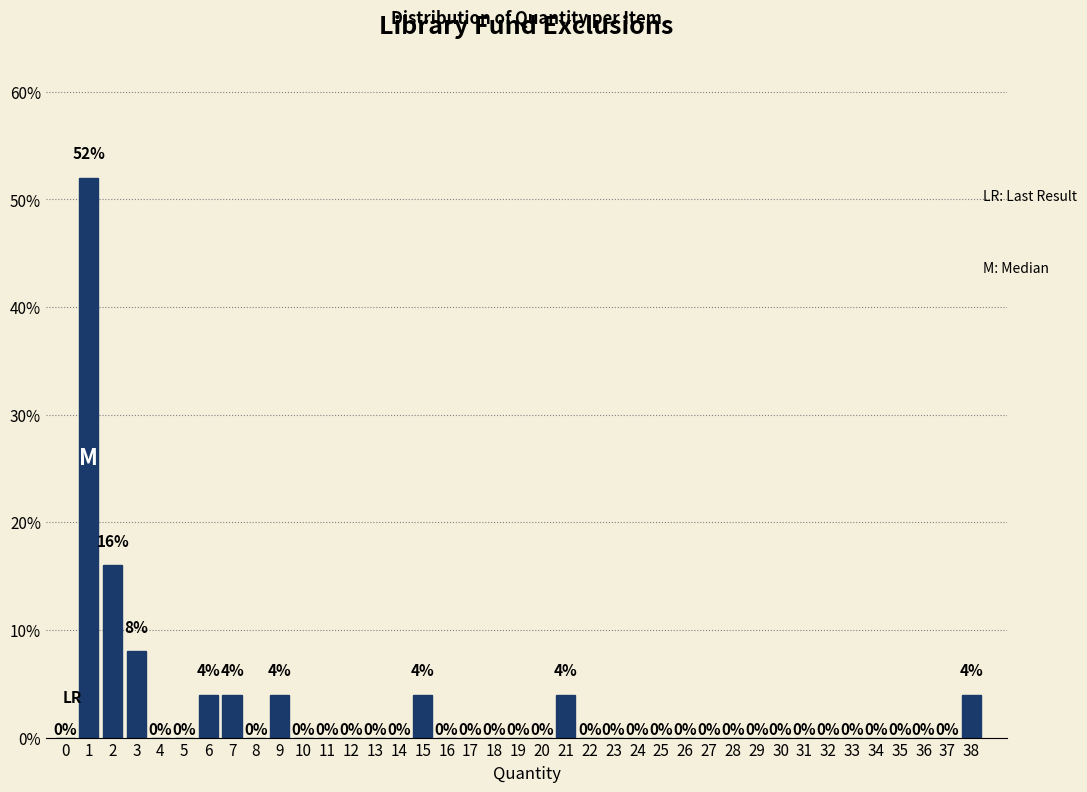

Reading left to right, list all the values displayed in this chart.

0=0	1=52	2=16	3=8	4=0	5=0	6=4	7=4	8=0	9=4	10=0	11=0	12=0	13=0	14=0	15=4	16=0	17=0	18=0	19=0	20=0	21=4	22=0	23=0	24=0	25=0	26=0	27=0	28=0	29=0	30=0	31=0	32=0	33=0	34=0	35=0	36=0	37=0	38=4